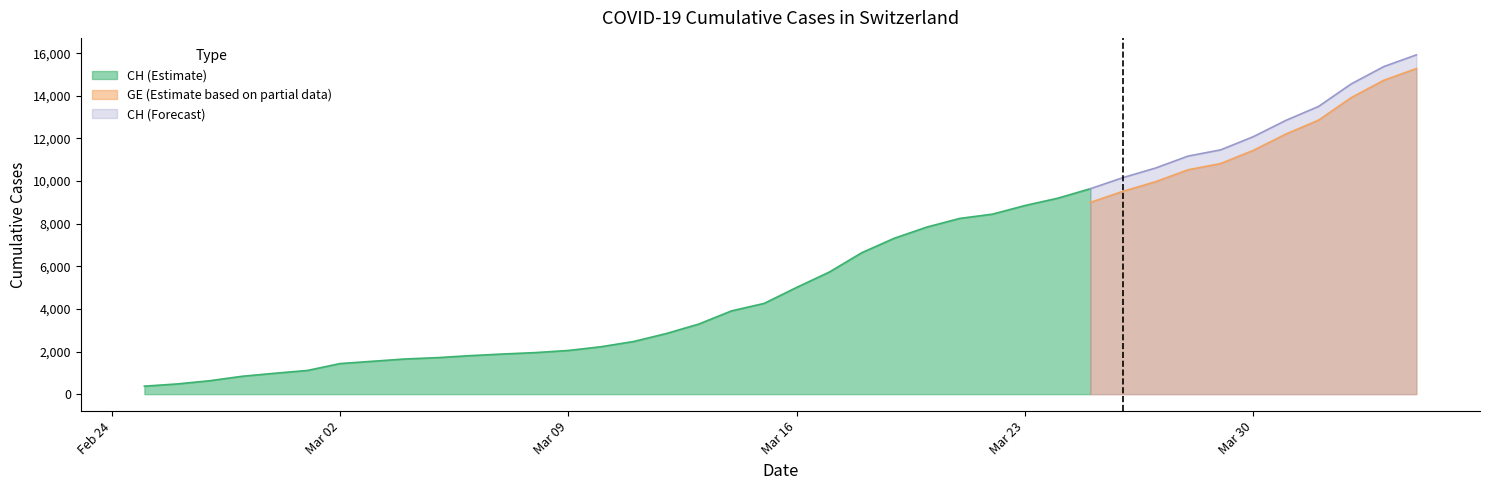

True or false: CH has a value of 6002 at 2020-03-25.

False